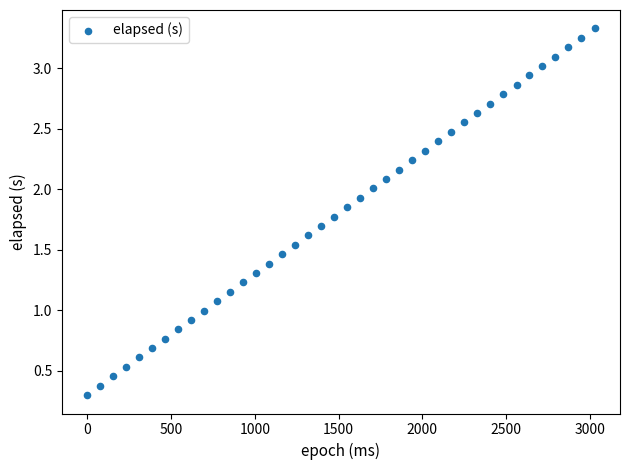

What is the range of X values (max minus min)?

3029.0